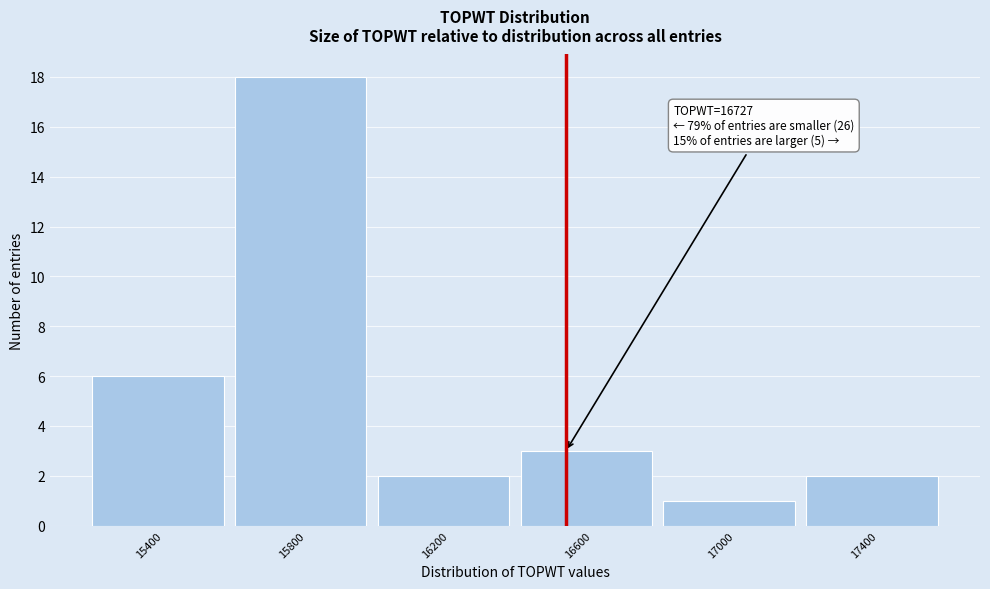

Reading left to right, transcribe all the data shown in this chart.

6	18	2	3	1	2